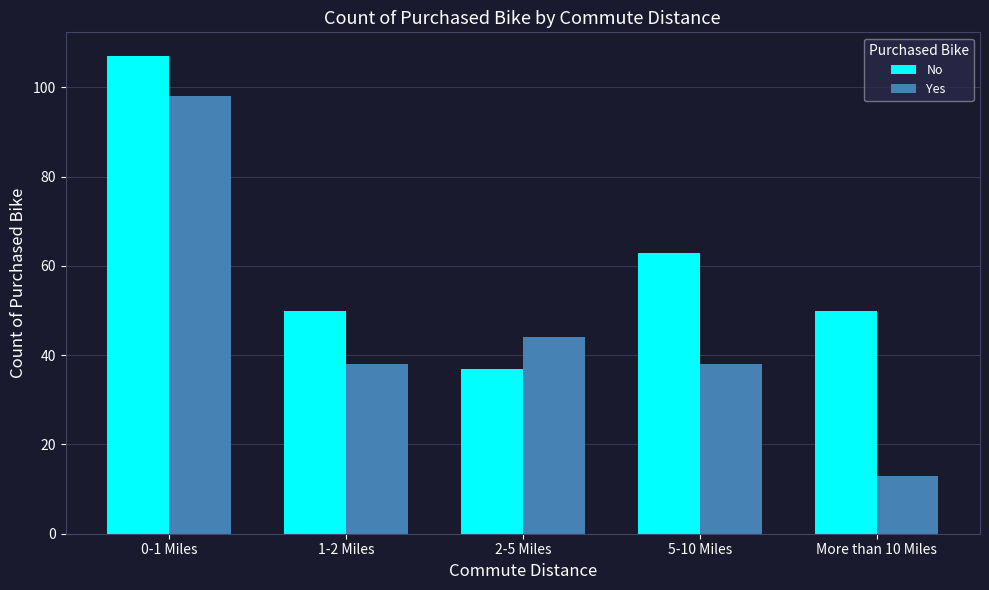

At which label is Yes closest to 55?

2-5 Miles